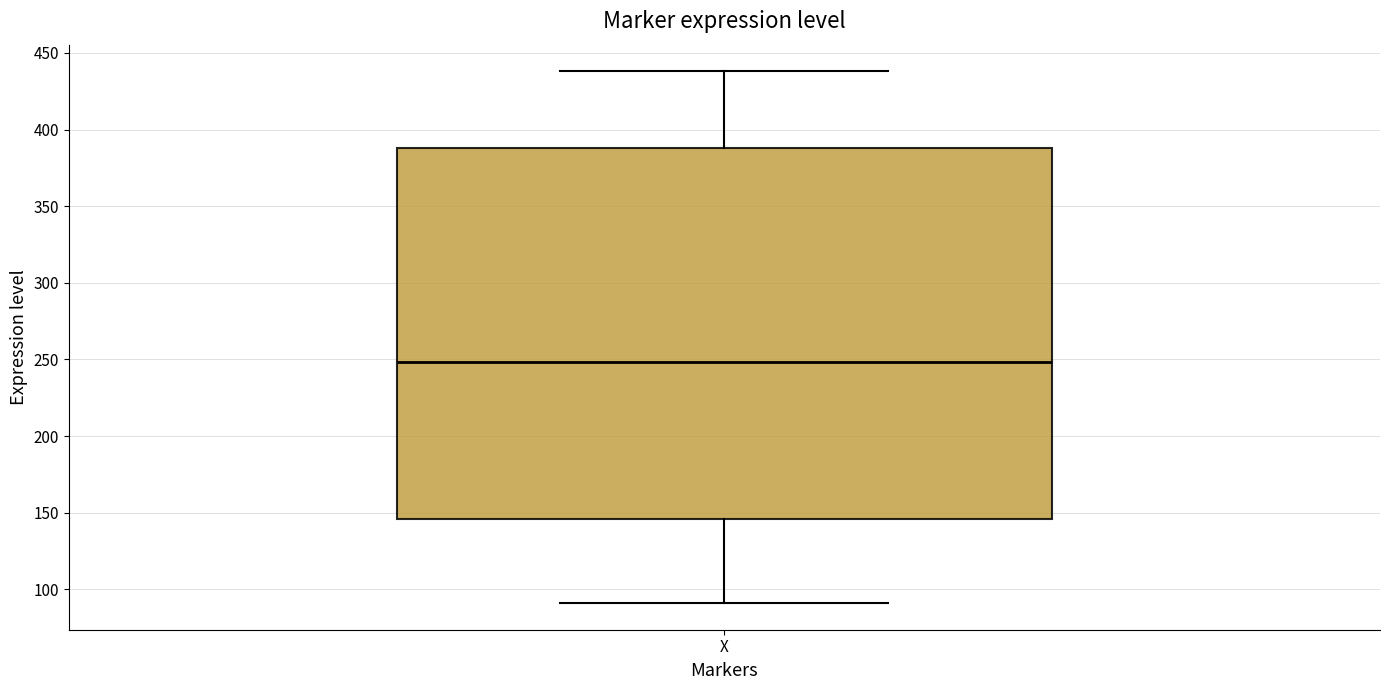

Where does the upper whisker of the box for X end on the y-axis? The values are not printed on the chart, so give them approximately, as read against the axis.

440